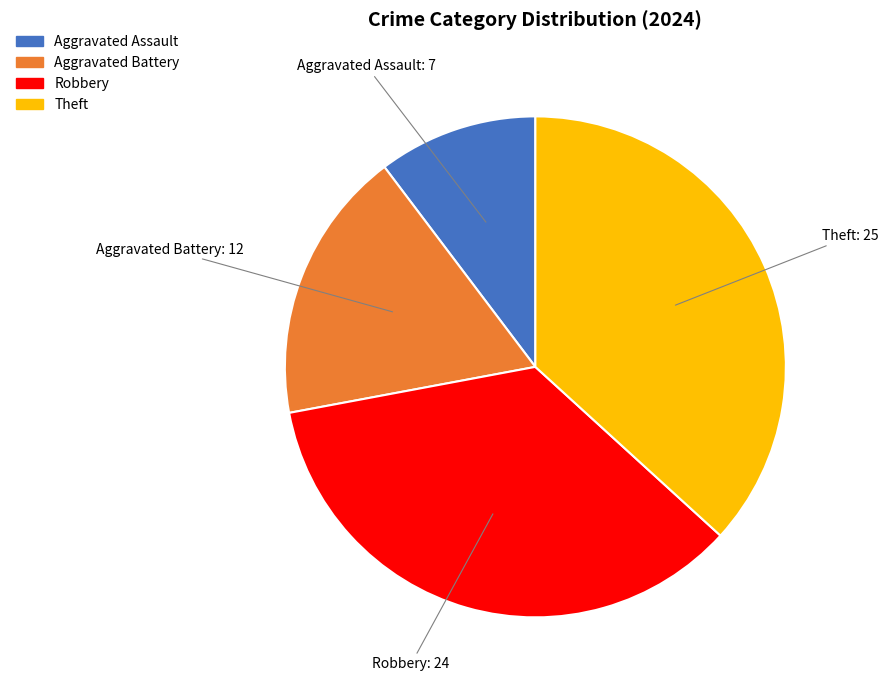

The Robbery slice represents 35% of the pie. True or false?

True